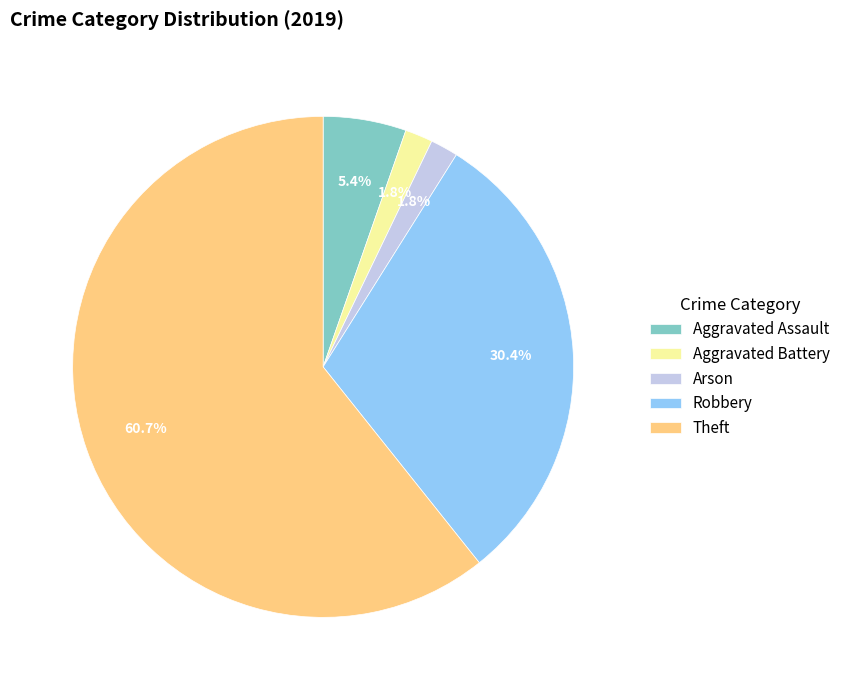

The Aggravated Assault slice represents 5% of the pie. True or false?

True